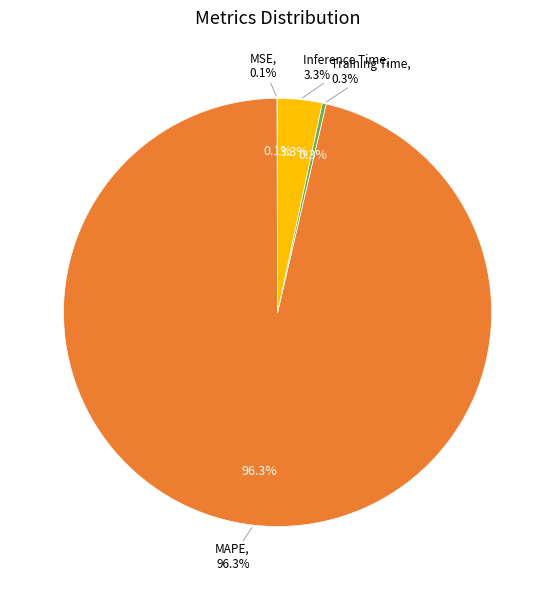

What portion of the pie excludes MSE?

99.9%